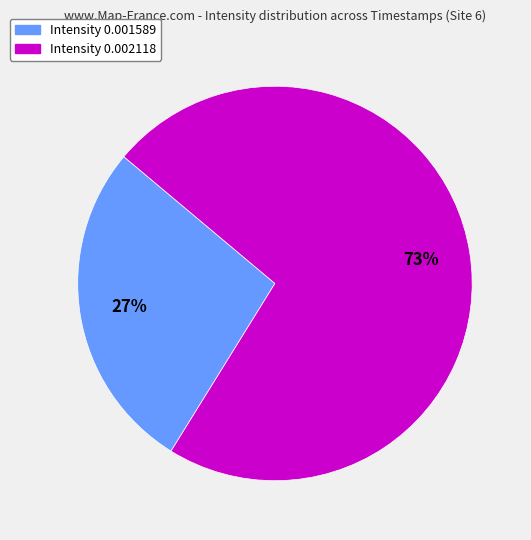

To the nearest percent, what is the average slice percentage?

50%